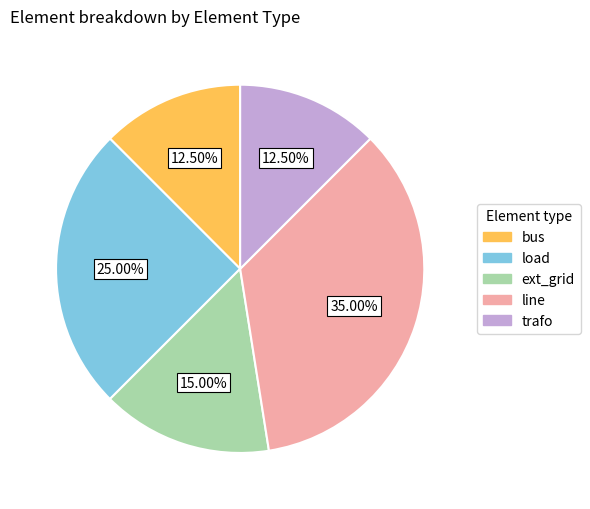

Which category has the biggest portion of the pie?

line